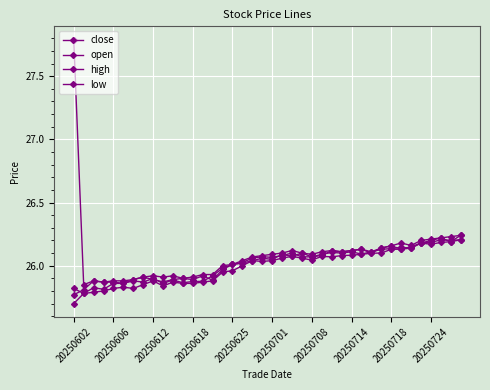

True or false: open and low intersect in this chart.

False